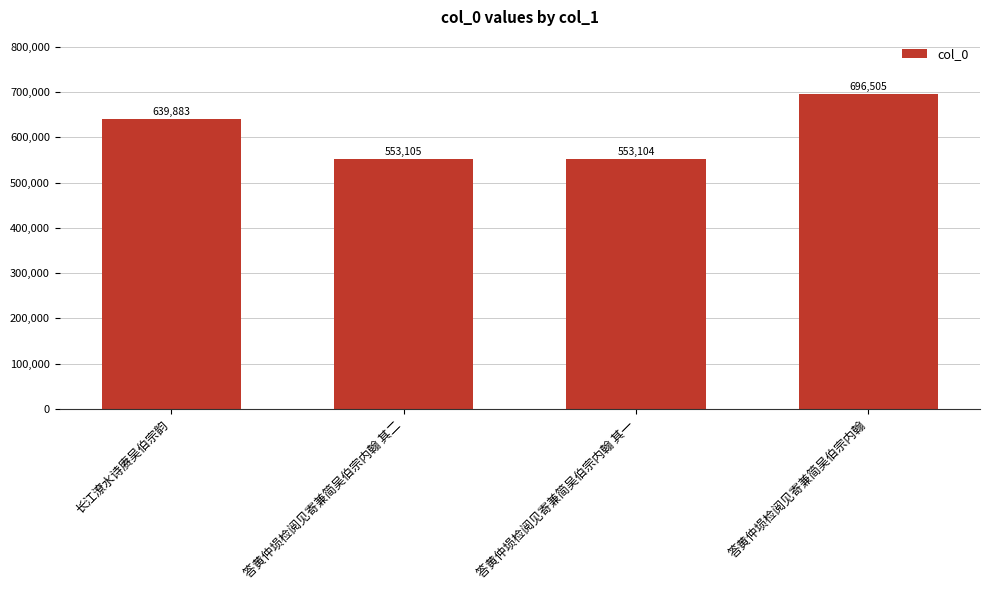

Which category has the highest value across all series?

答黄仲埙检阅见寄兼简吴伯宗内翰